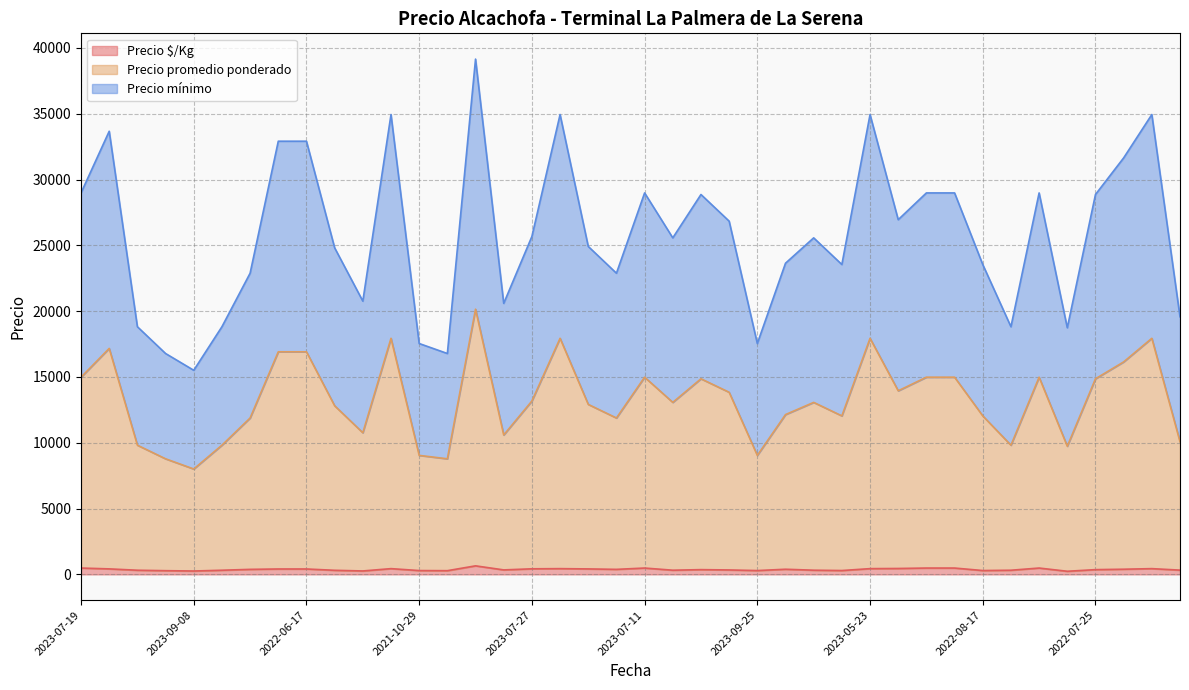

What are all the series names shown in the legend?

Precio $/Kg, Precio promedio ponderado, Precio mínimo